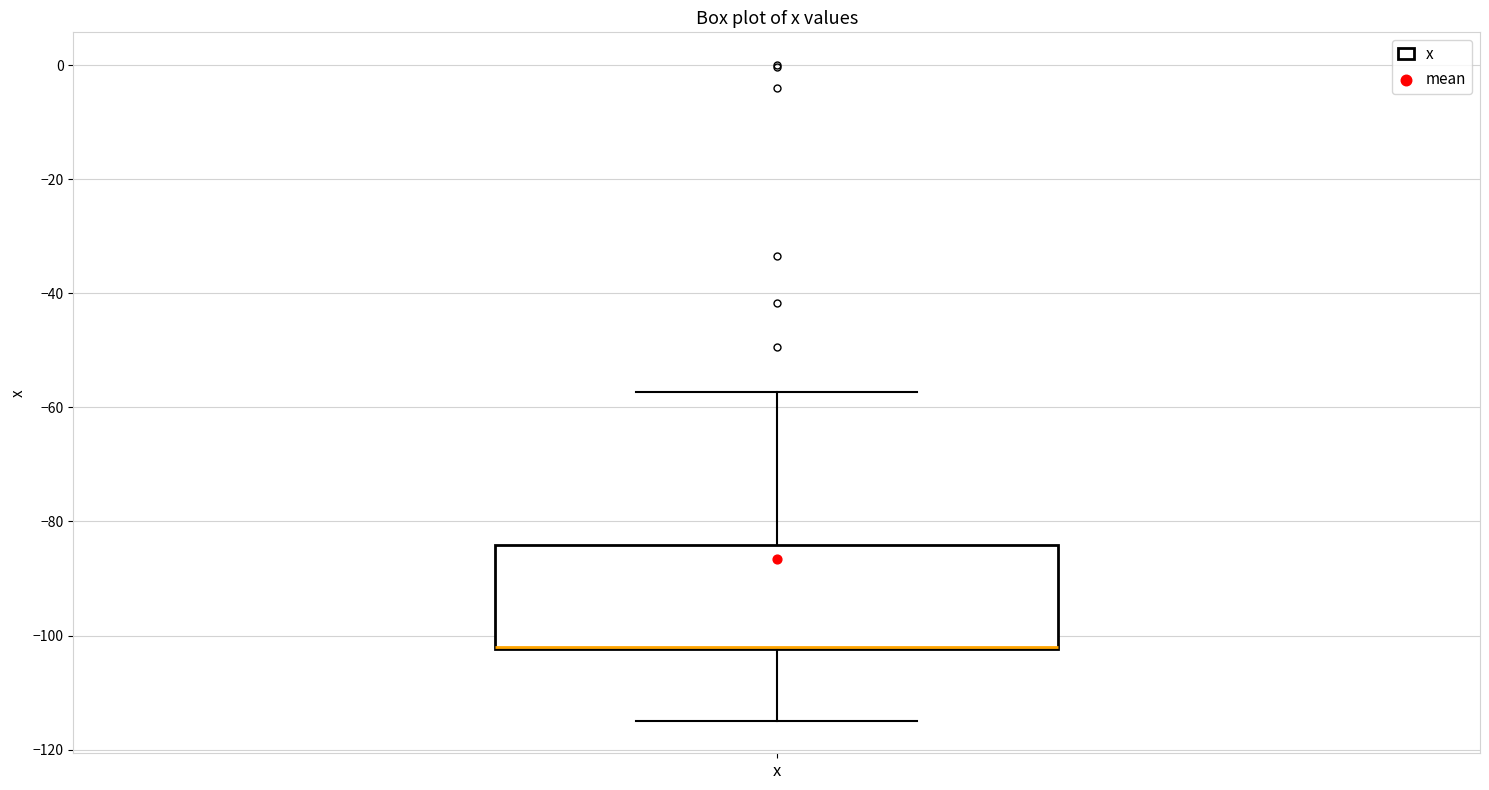

Where is the lower edge of the box for x on the y-axis? The values are not printed on the chart, so give them approximately, as read against the axis.

-102